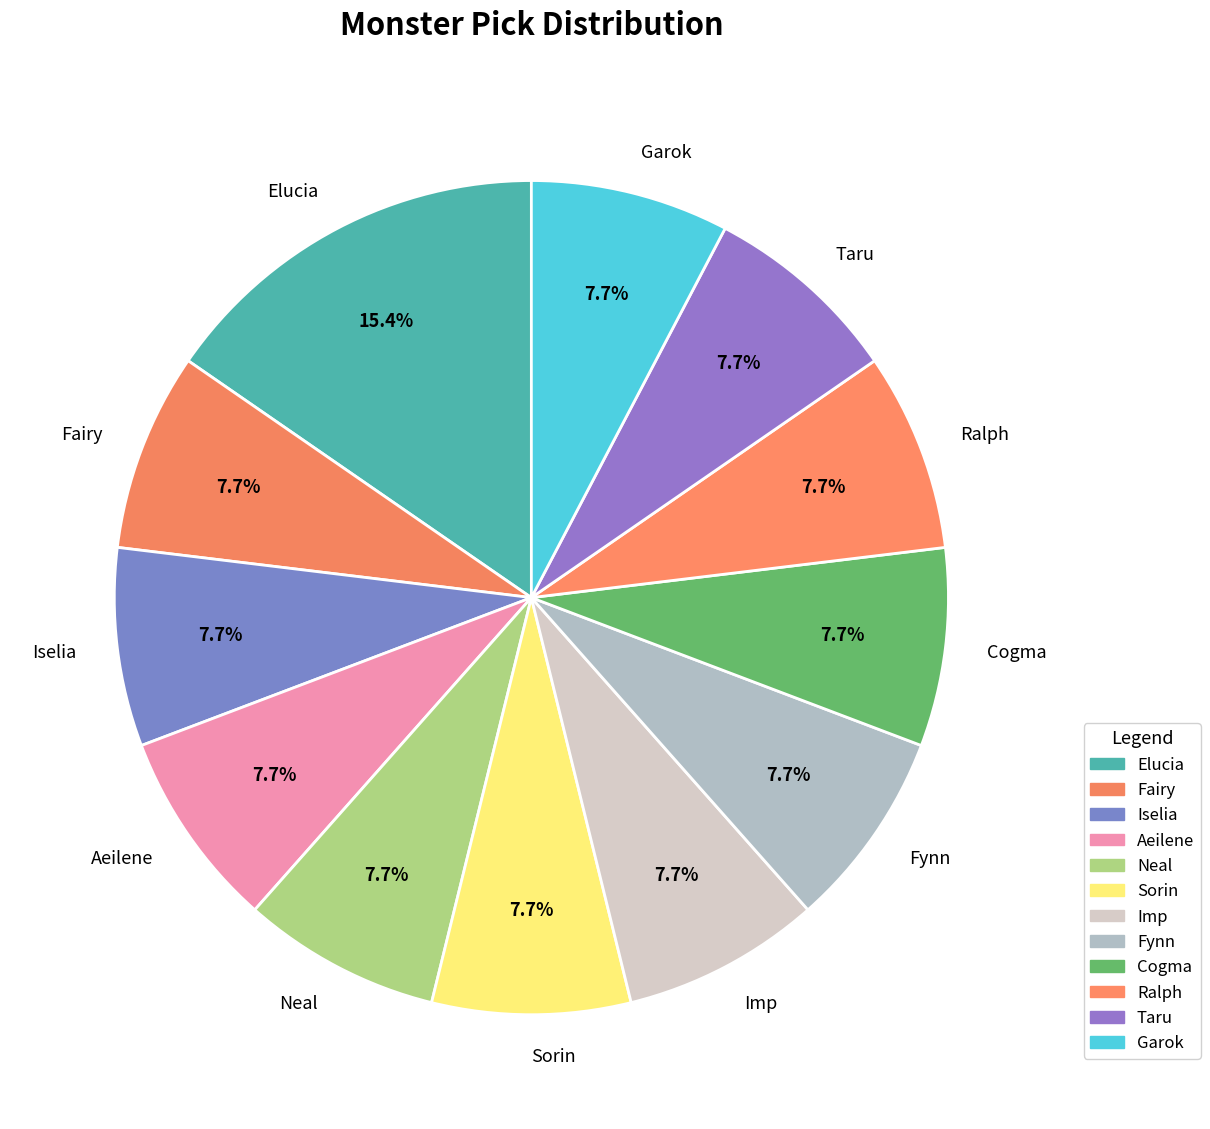

Approximately how many times larger is the value at Sorin compared to Aeilene?

1.0